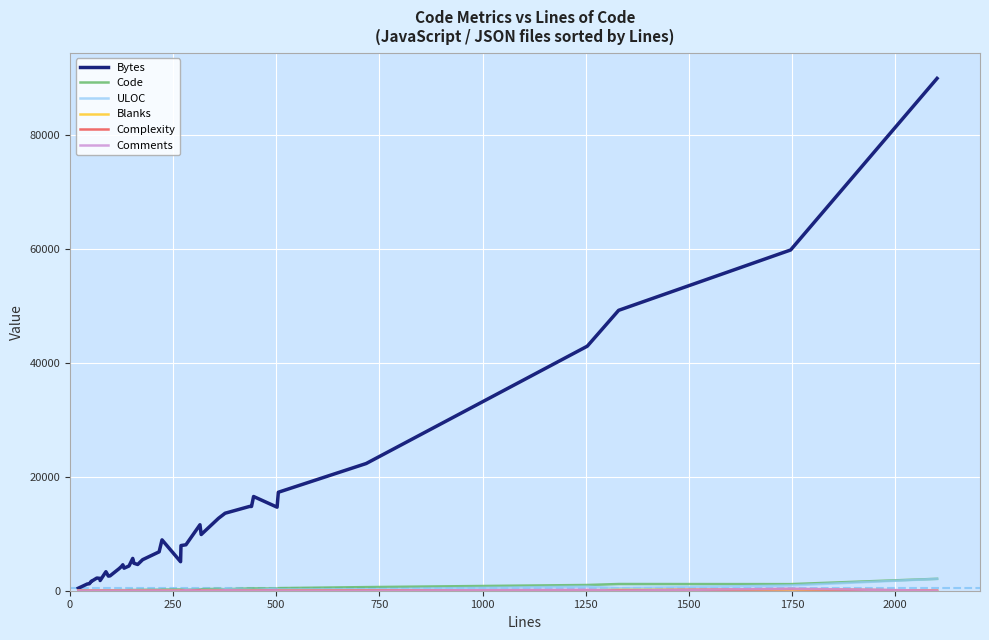

What is the label of the 35th point from the right?

1250